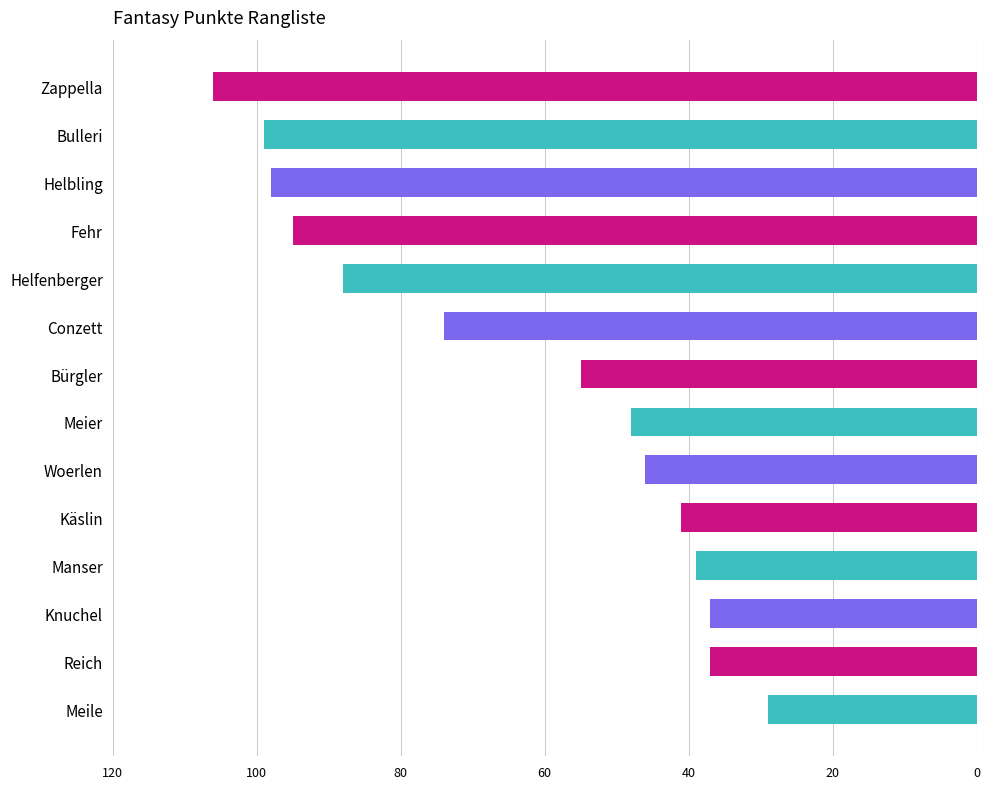

The chart shows a value of 98 at Helbling. True or false?

True